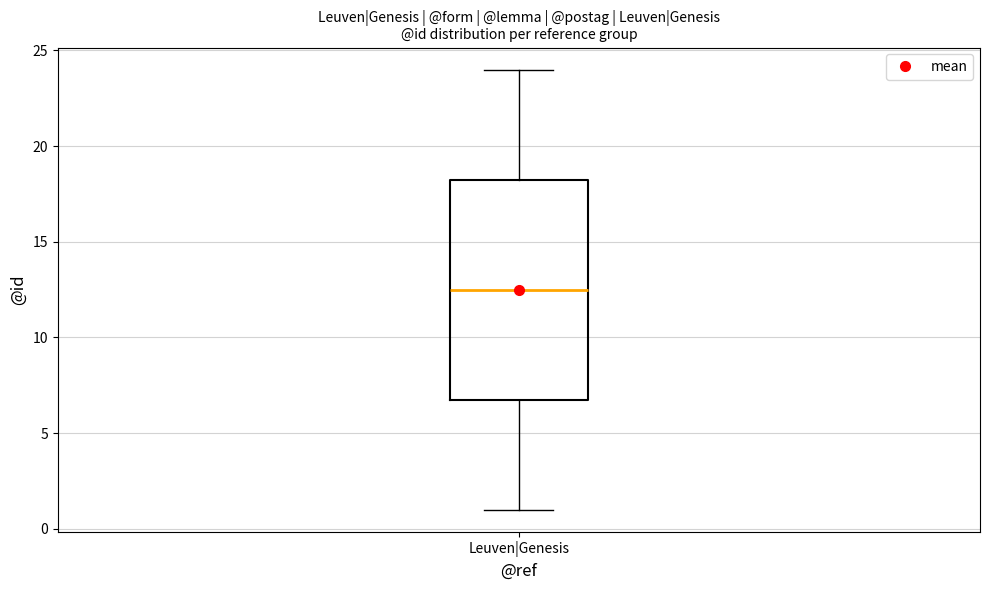

Transcribe this box plot: give where the median line is, the range the box spans, and where the two whiskers end, as read against the y-axis. The values are not printed on the chart, so give them approximately, as read against the axis.

median 12.5, box 7.0 to 18.5, whiskers 1.0 to 24.0